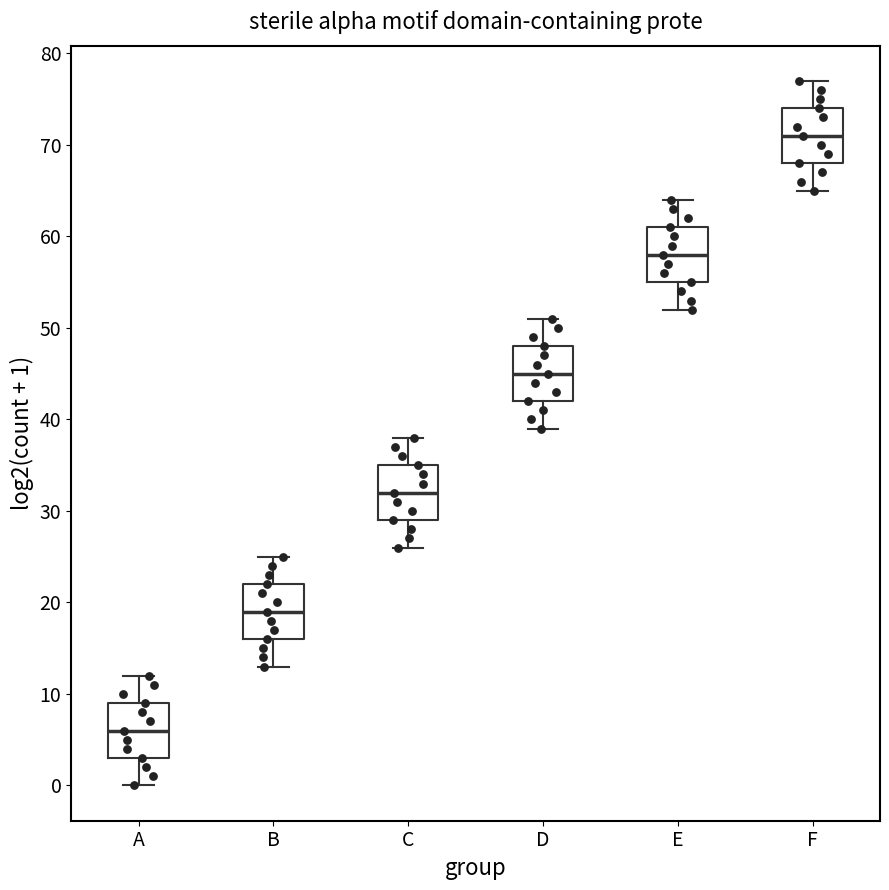

Reading left to right, read every box against the y-axis: the position of its median line, the range the box covers, and the ends of its whiskers. The values are not printed on the chart, so give them approximately, as read against the axis.

A: median 6, box 3 to 9, whiskers 0 to 12
B: median 19, box 16 to 22, whiskers 13 to 25
C: median 32, box 29 to 35, whiskers 26 to 38
D: median 45, box 42 to 48, whiskers 39 to 51
E: median 58, box 55 to 61, whiskers 52 to 64
F: median 71, box 68 to 74, whiskers 65 to 77